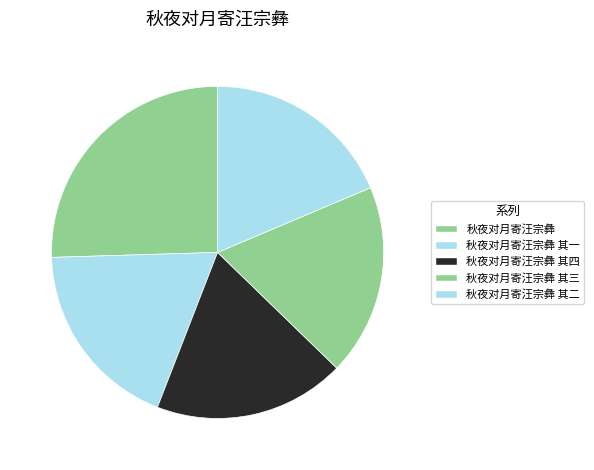

True or false: 秋夜对月寄汪宗彝 其三 accounts for 19% of the total.

True